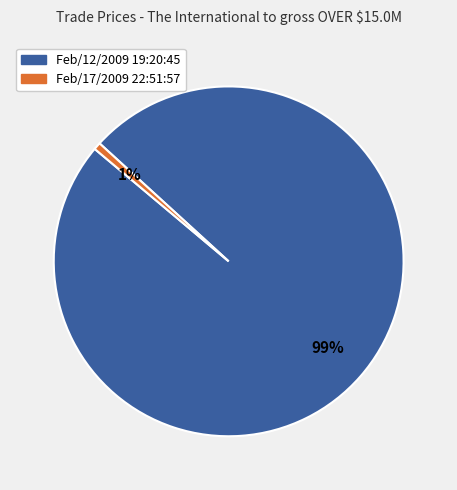

Rank the categories by value from lowest to highest.

Feb/17/2009 22:51:57, Feb/12/2009 19:20:45